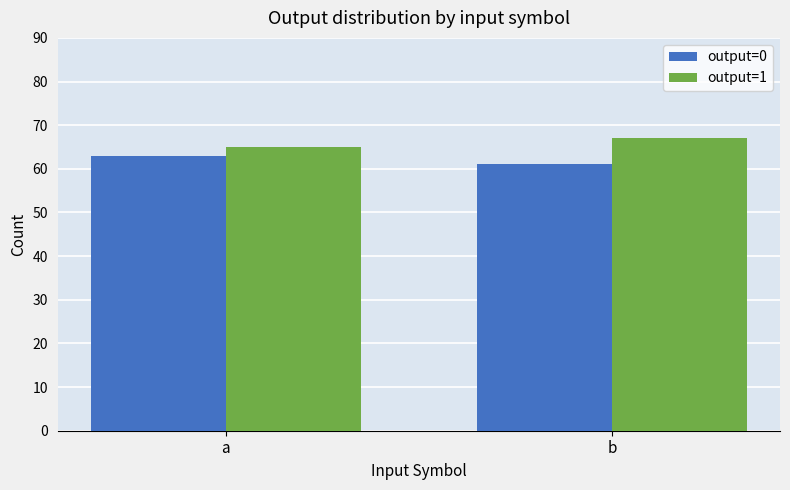

Is the value of output=0 at b greater than the value of output=1 at a?

No